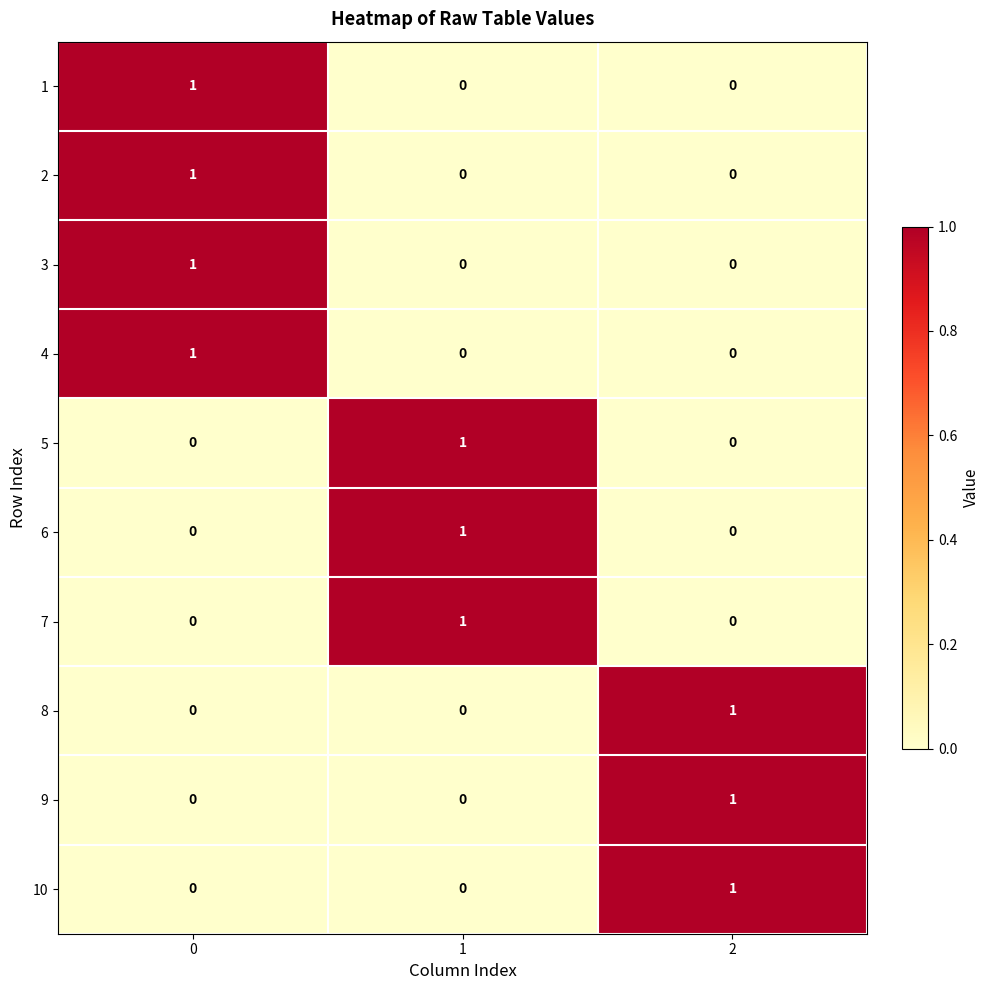

Is the value of 6 at 2 greater than the value of 3 at 0?

No